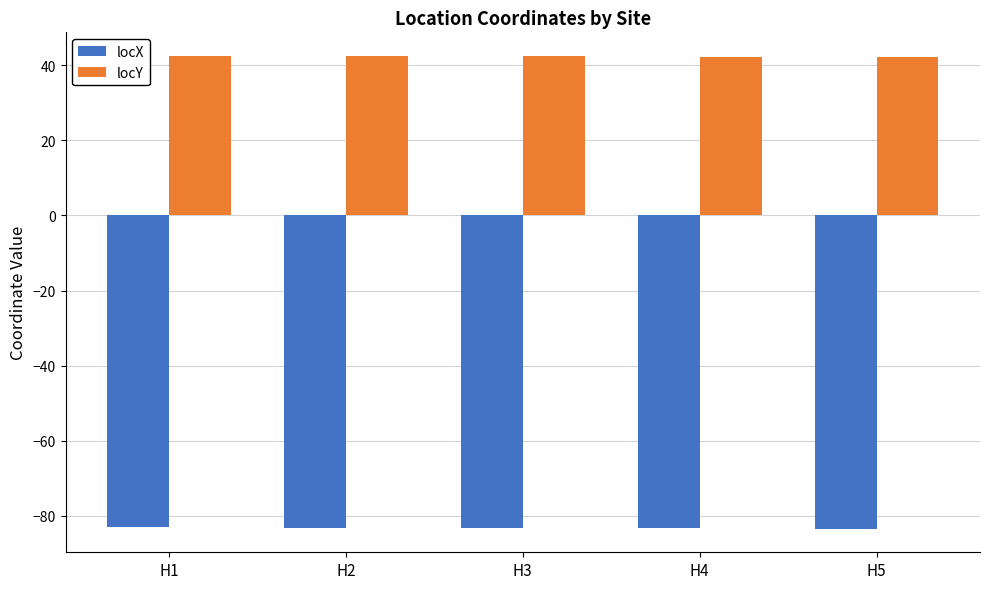

What is the value of the locX bar at the 3rd from the left?

-83.2